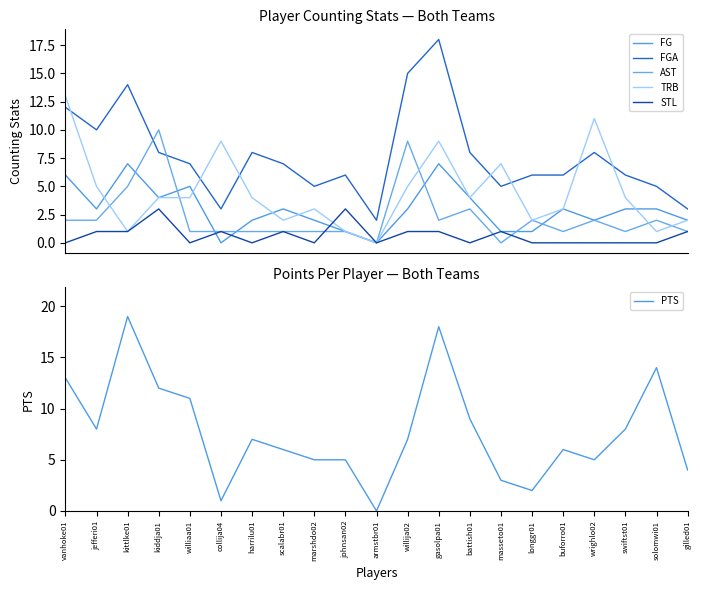

Does the chart have visible grid lines?

No